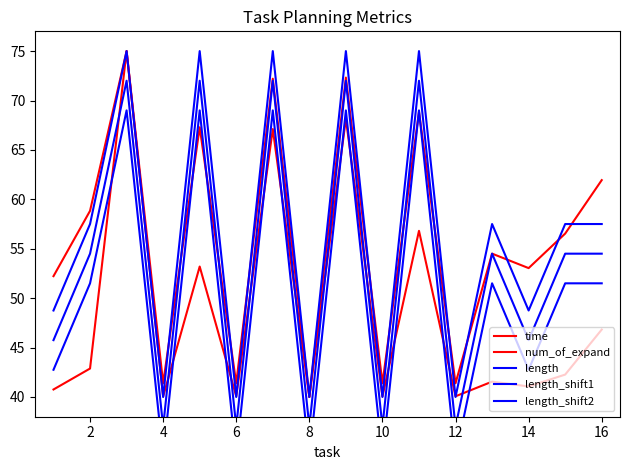

Which series changed the most between 4 and 8?

num_of_expand